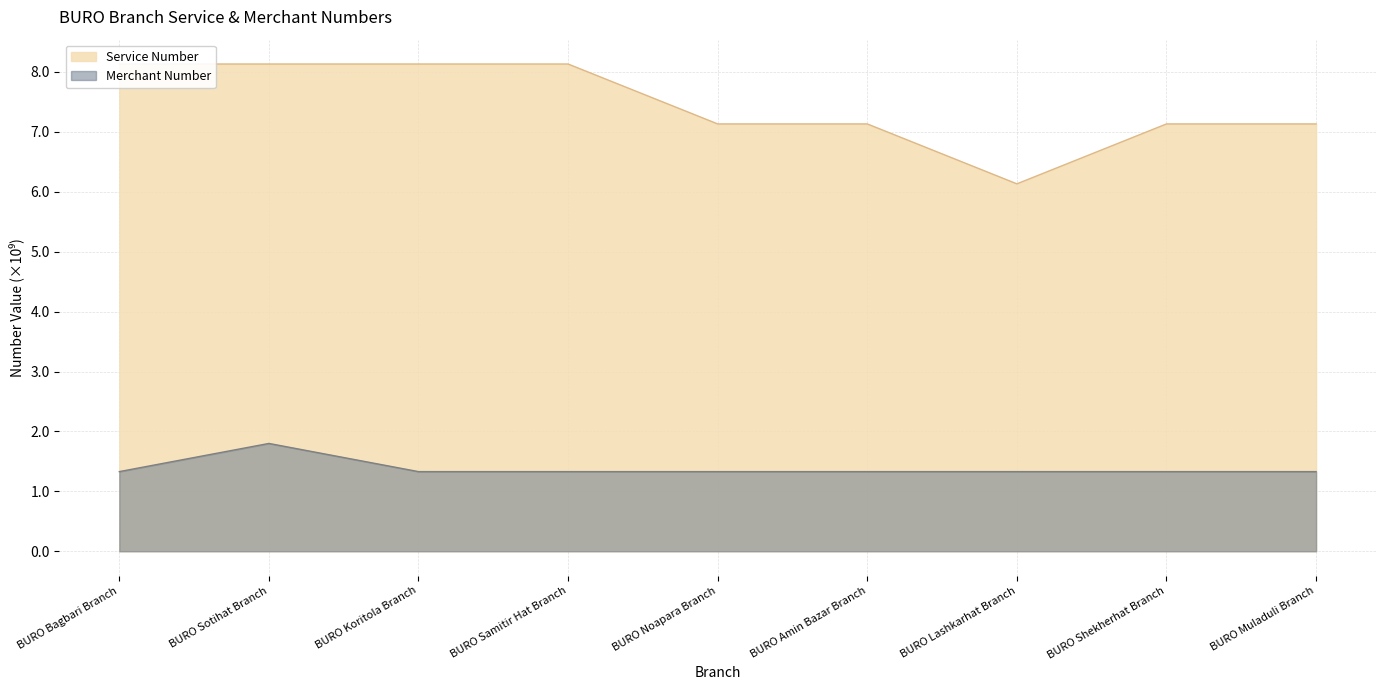

What is the spread (max minus min) of values at BURO Amin Bazar Branch?

5.8